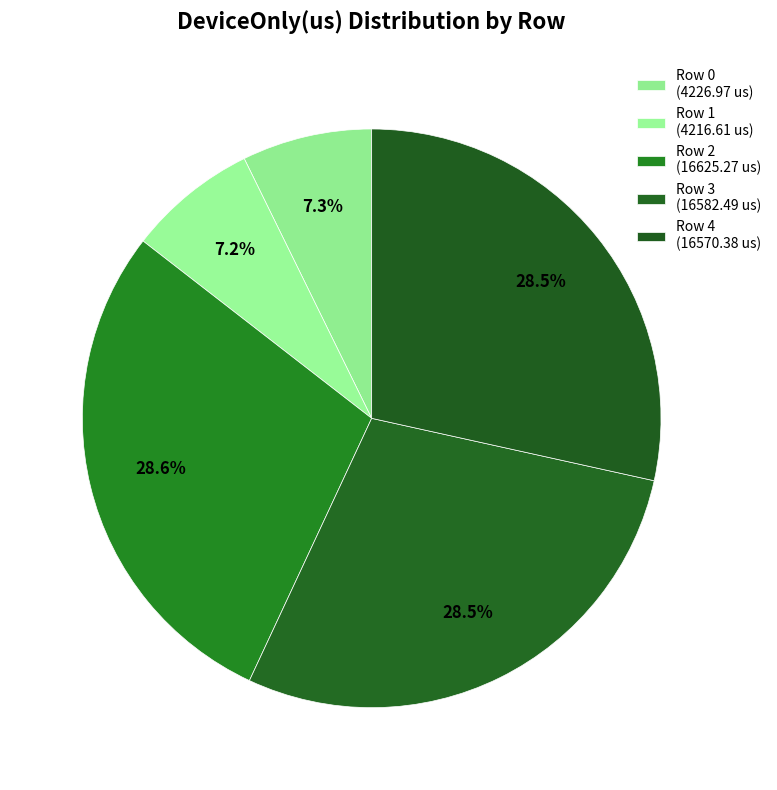

Do Row 3 and Row 0 together represent more than half of the pie?

No